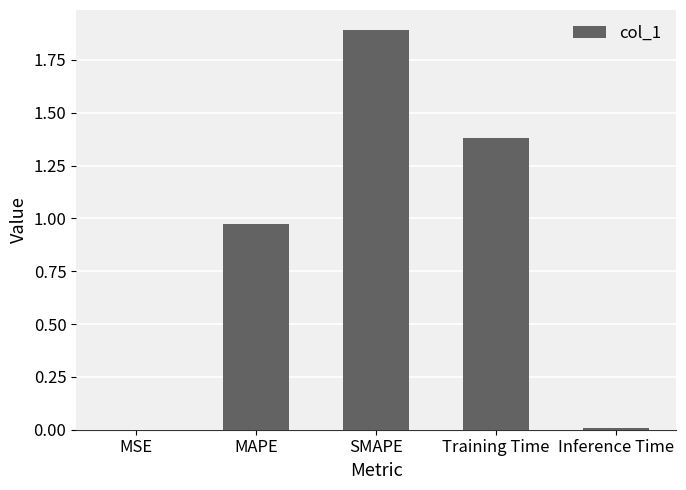

Read the value at Training Time.

1.4